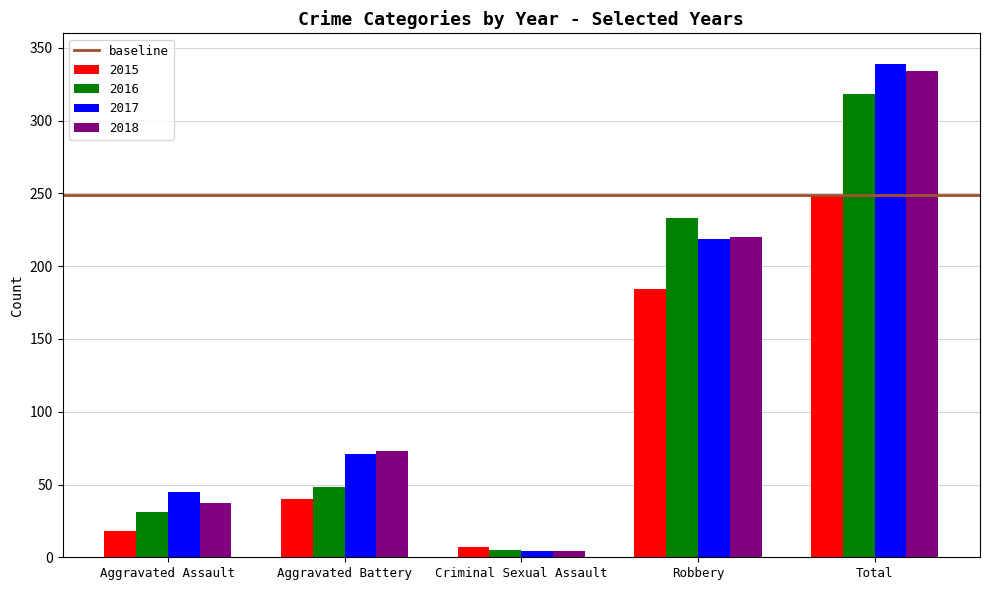

What is the spread (max minus min) of values at Aggravated Assault?

27